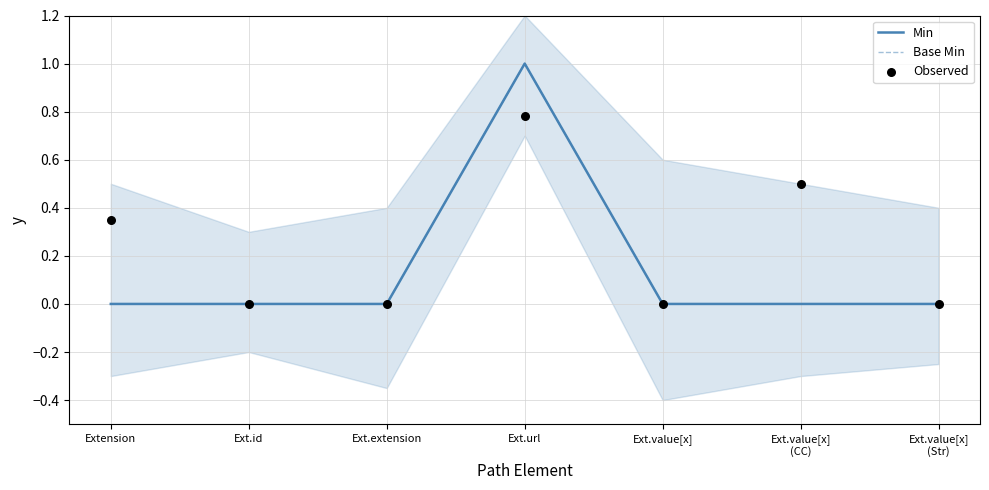

Which series has the widest spread of Y values?

Min